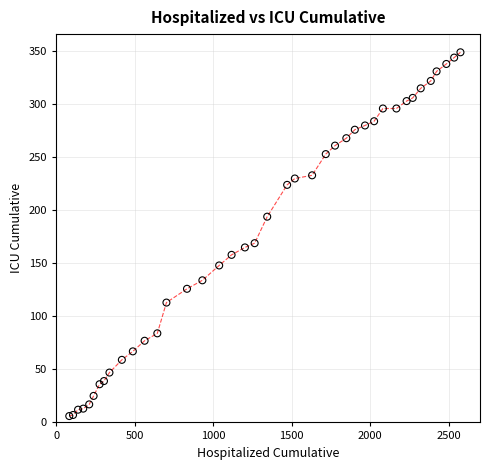

What Y value in the scatter plot is closest to 177?

169